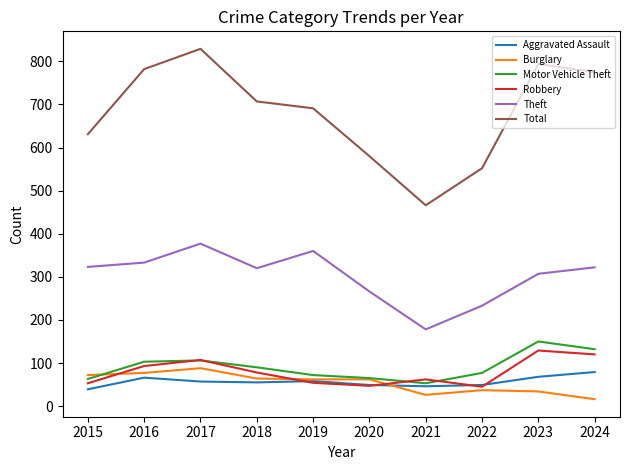

What is the maximum value shown in the chart?

829